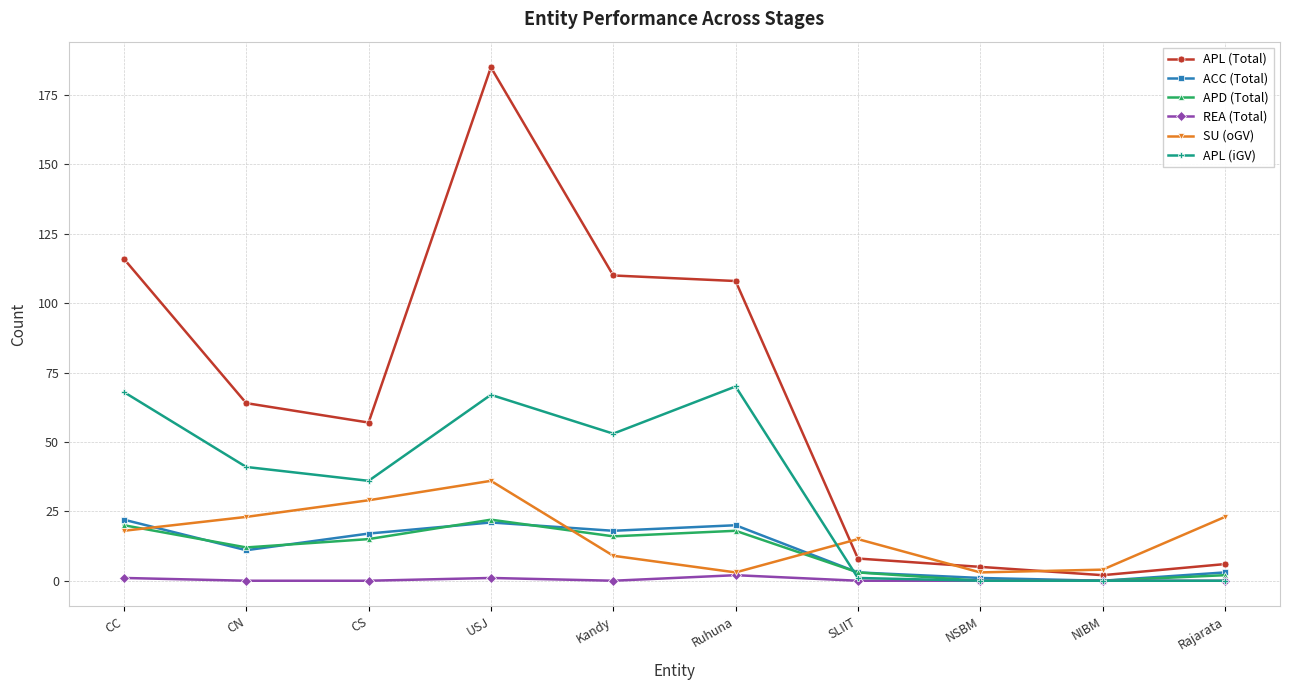

Is it true that APL (Total) equals 23 at CS?

False